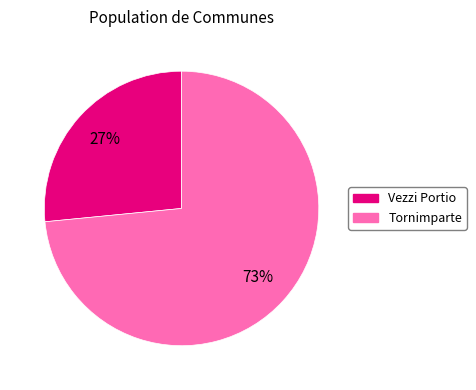

To the nearest percent, what is the combined percentage of Tornimparte and Vezzi Portio?

100%